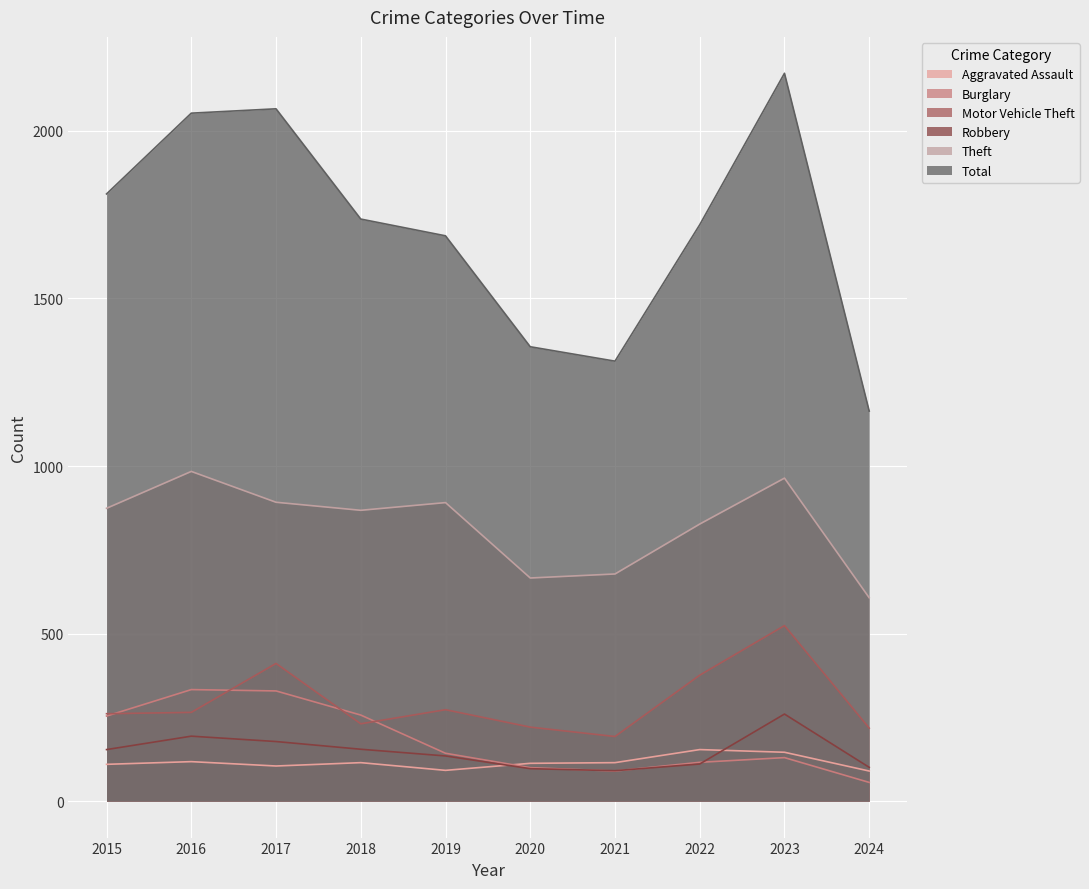

Between 2018 and 2022, which is larger?

2022